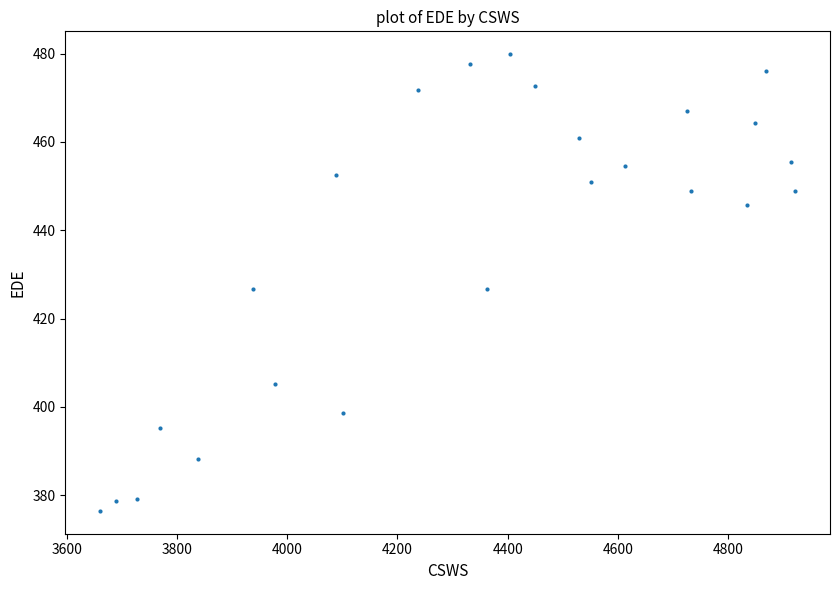

What is the range of X values (max minus min)?

1260.8